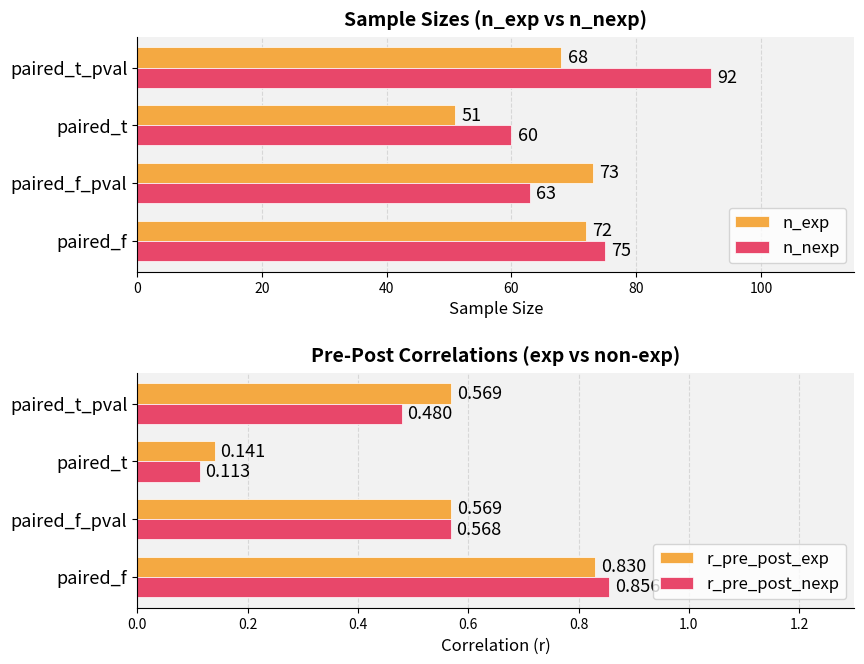

List the series in order of their peak value, lowest first.

r_pre_post_exp, r_pre_post_nexp, n_exp, n_nexp